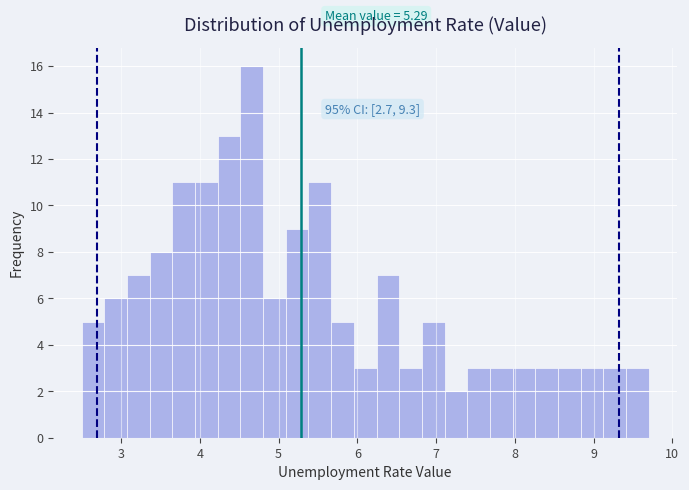

Read against the x-axis, roughly where is the centre of the tallest bar?

4.7